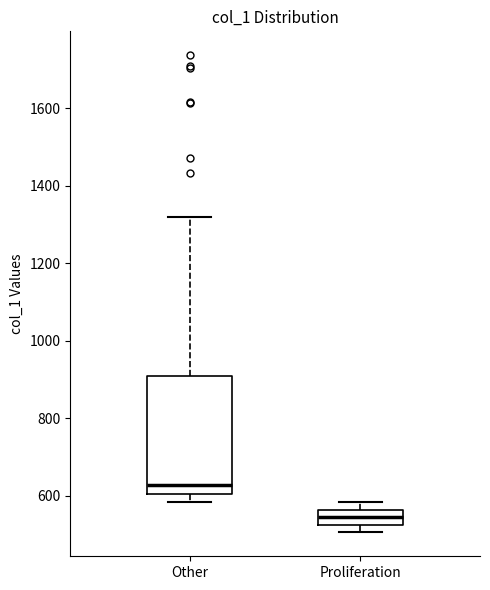

Reading left to right, read every box against the y-axis: the position of its median line, the range the box covers, and the ends of its whiskers. The values are not printed on the chart, so give them approximately, as read against the axis.

Other: median 620, box 600 to 900, whiskers 580 to 1320
Proliferation: median 540, box 520 to 560, whiskers 500 to 580